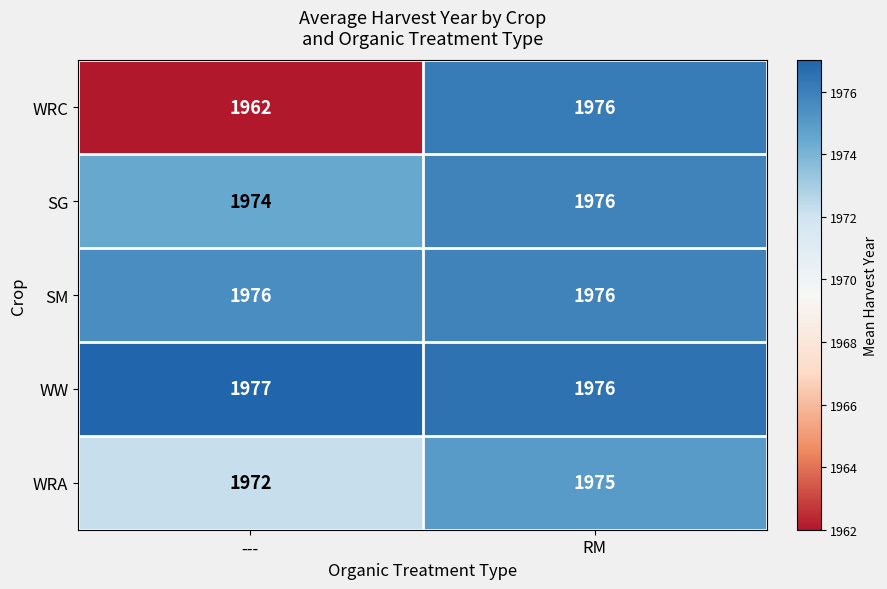

What is the difference between the maximum and minimum values in the WRA series?

3